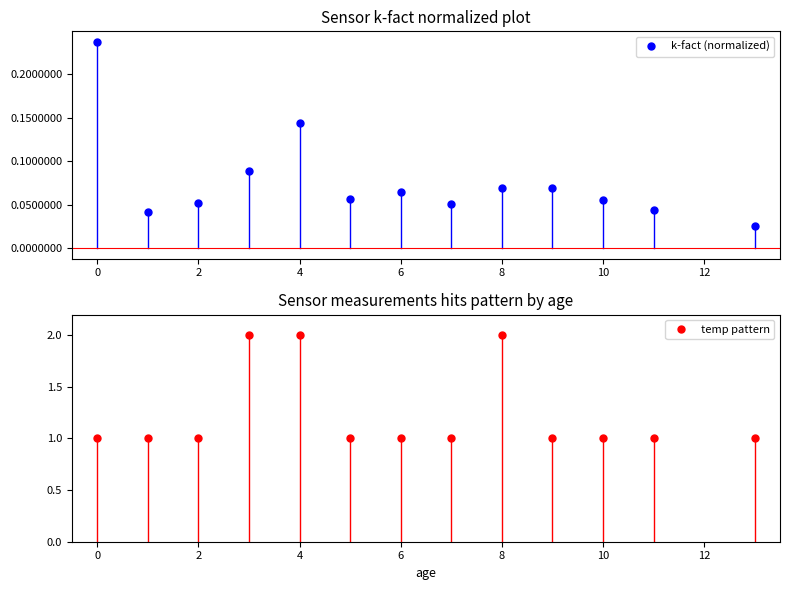

True or false: k-fact (normalized) and temp pattern cross at least once.

False